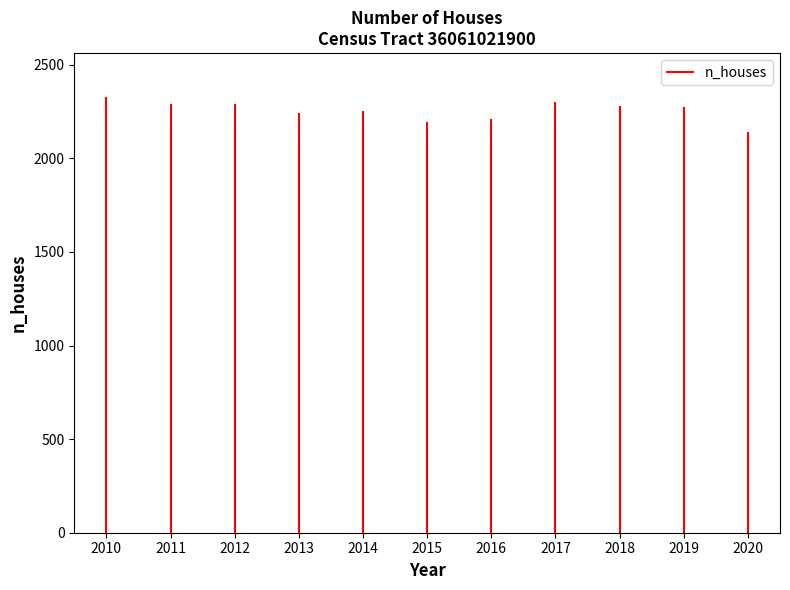

Which label corresponds to the largest value in the chart?

2010